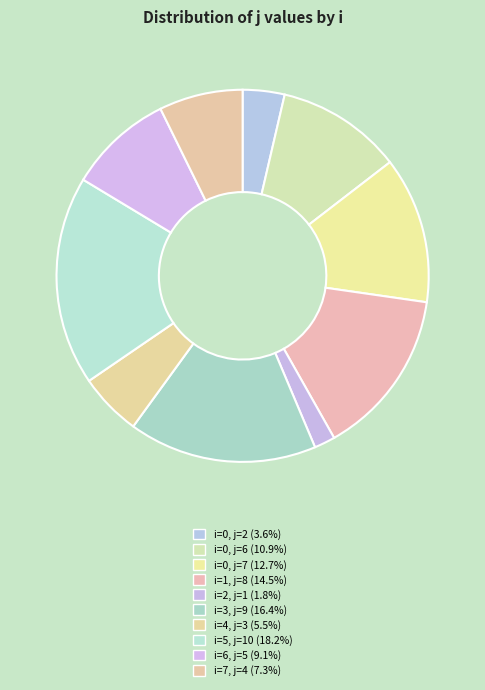

Count the number of slices in the pie.

10